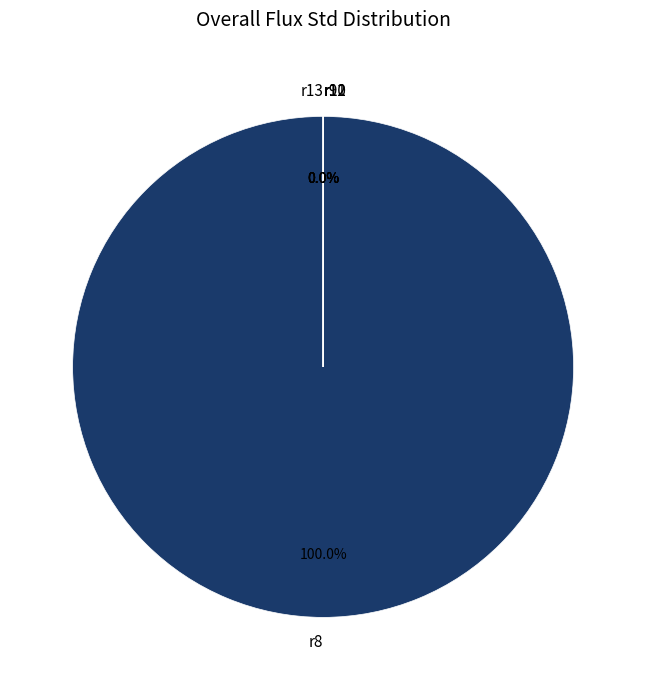

True or false: r8 accounts for 100% of the total.

True